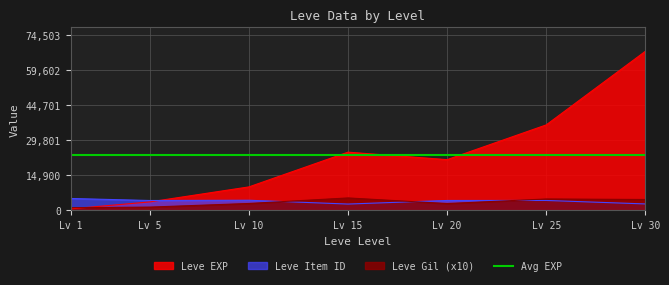

Where is Leve EXP nearest to the value 34180?

Lv 25